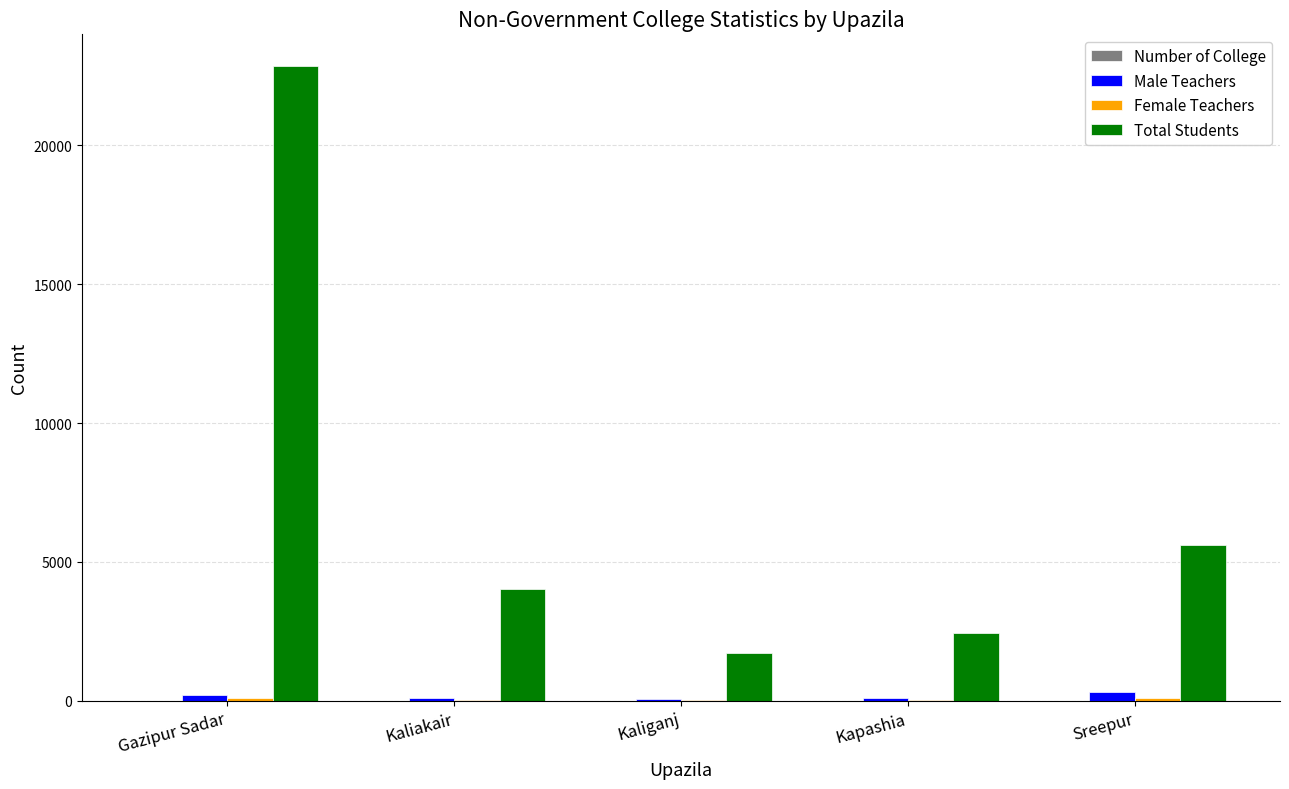

True or false: Total Students has a value of 2456 at Kapashia.

True